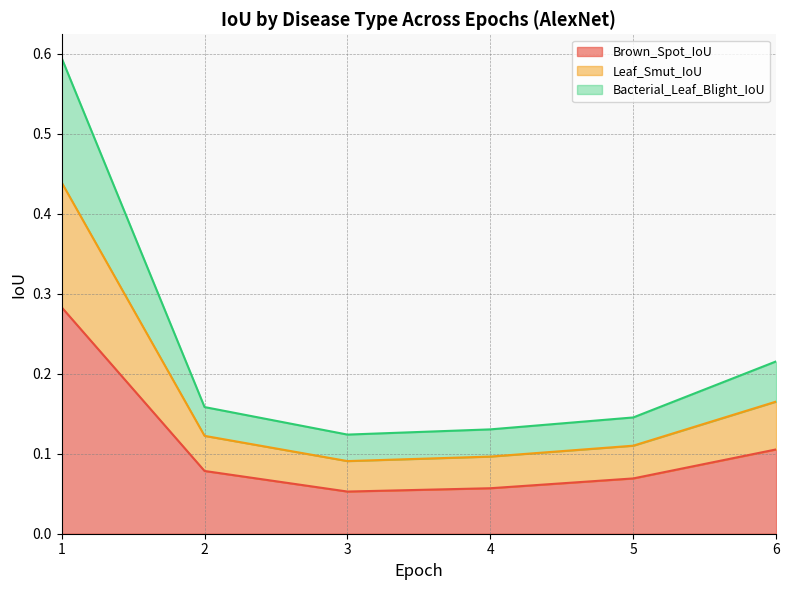

List the labels in order of Leaf_Smut_IoU value, largest first.

1, 6, 2, 5, 4, 3